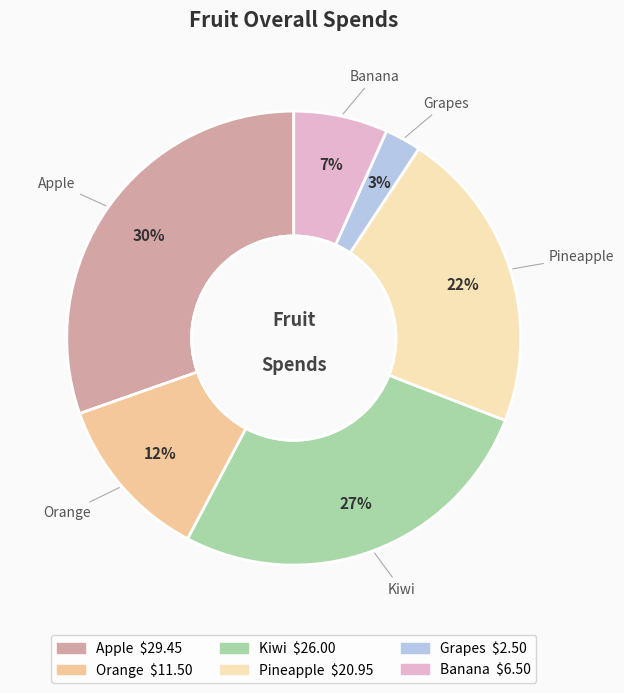

Is the sum of Orange and Apple greater than half?

No